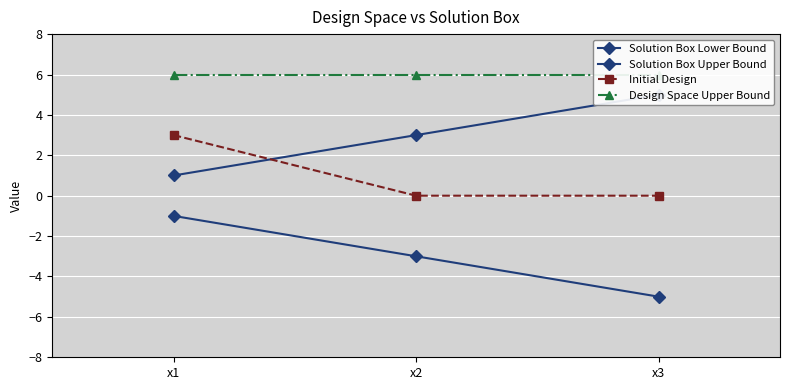

Which series changed the most between x2 and x3?

Solution Box Lower Bound